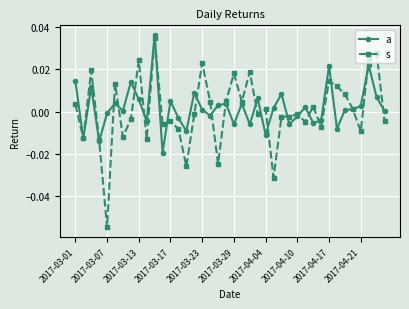

Rank the series by their average value, from highest to lowest.

a, s